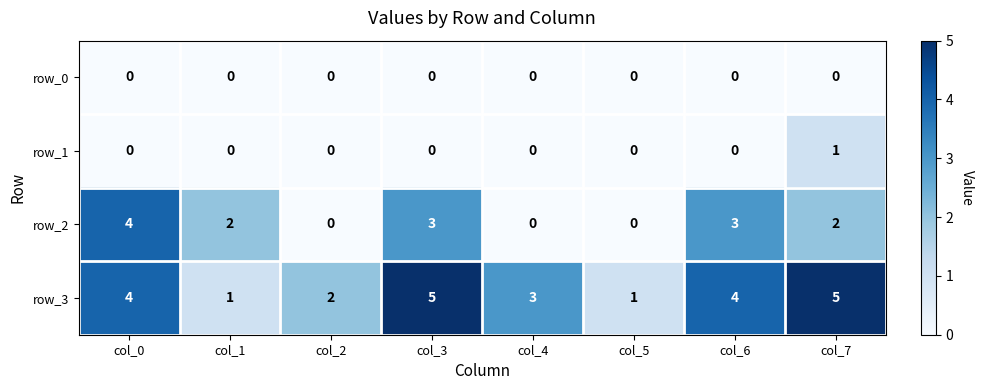

What is the maximum value shown in the chart?

5